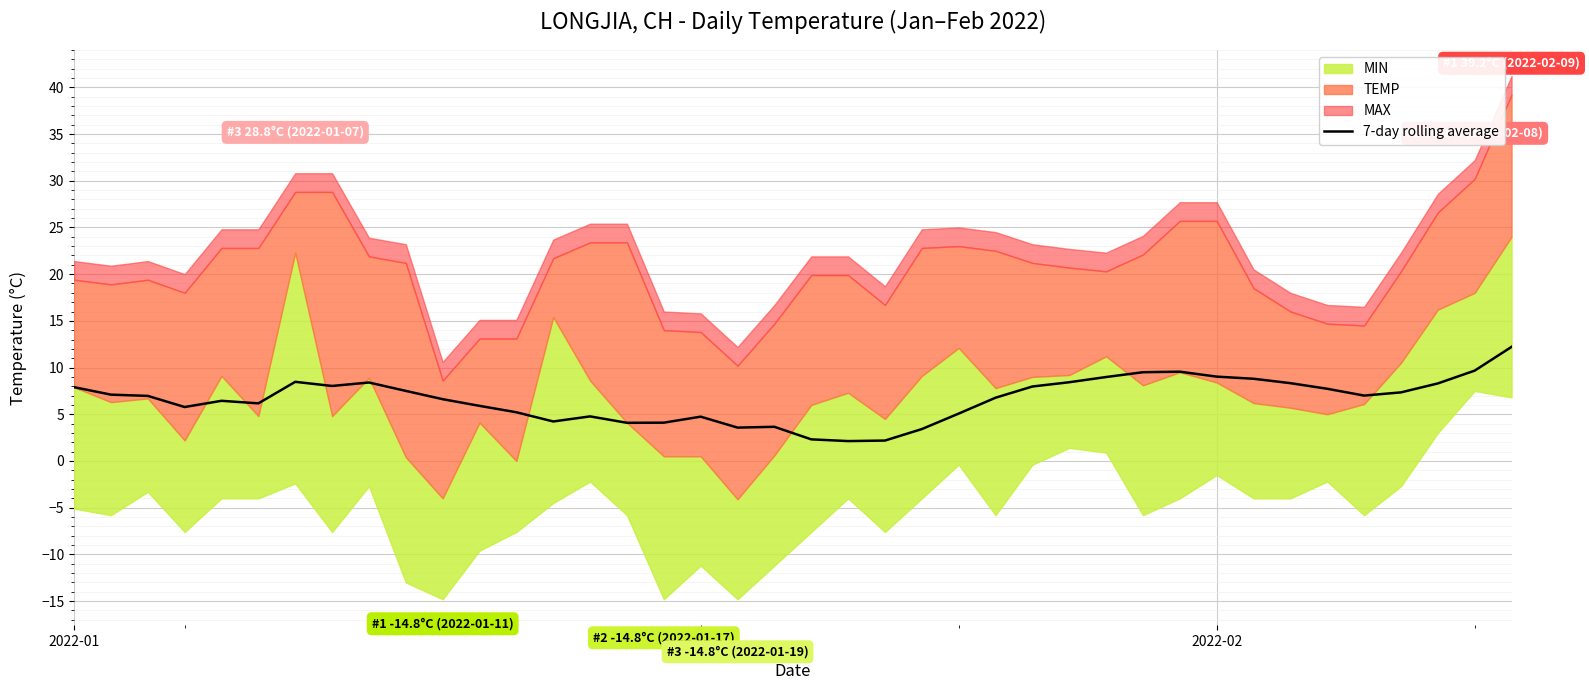

What is the highest value of the 7-day rolling average series?

12.2